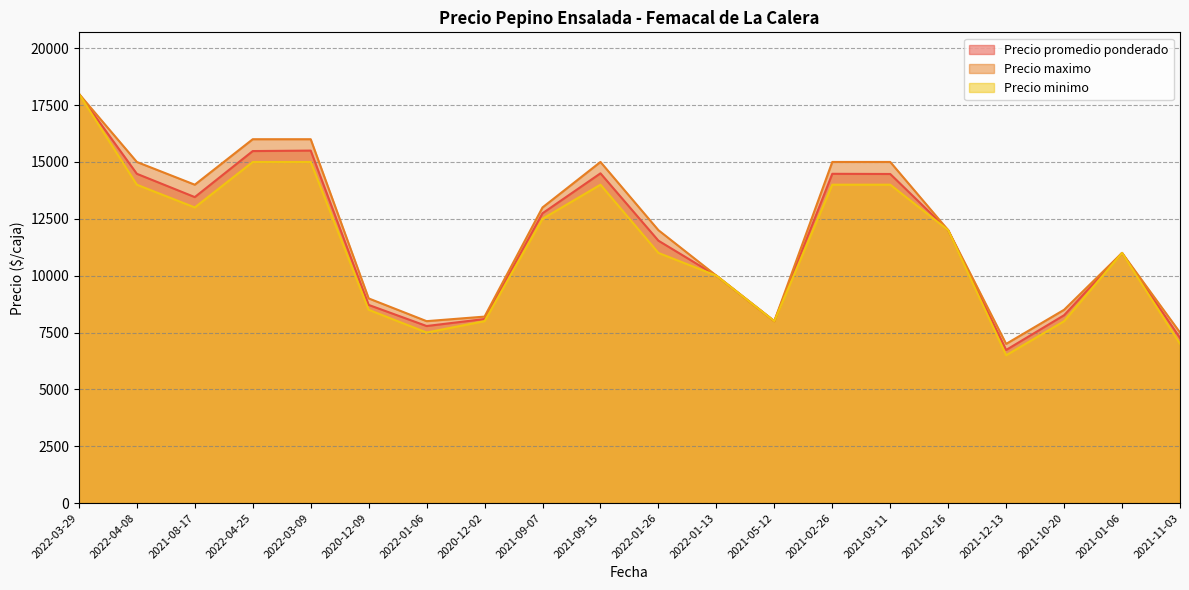

In Precio promedio ponderado, how many points are lower than both neighbors (excluding endpoints)?

4